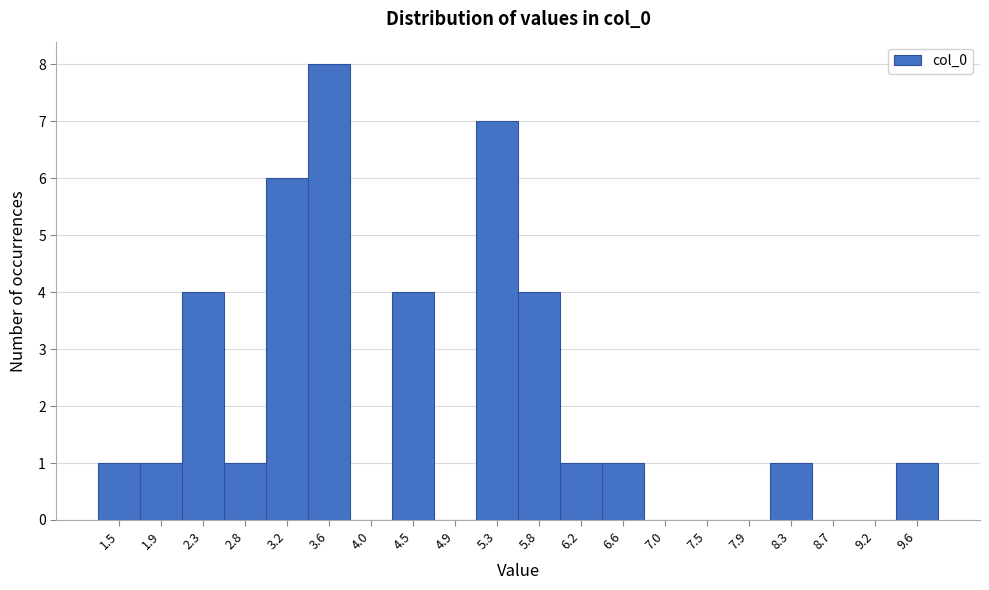

Reading left to right, list all the values displayed in this chart.

1.5=1	1.9=1	2.3=4	2.8=1	3.2=6	3.6=8	4.0=0	4.5=4	4.9=0	5.3=7	5.8=4	6.2=1	6.6=1	7.0=0	7.5=0	7.9=0	8.3=1	8.7=0	9.2=0	9.6=1